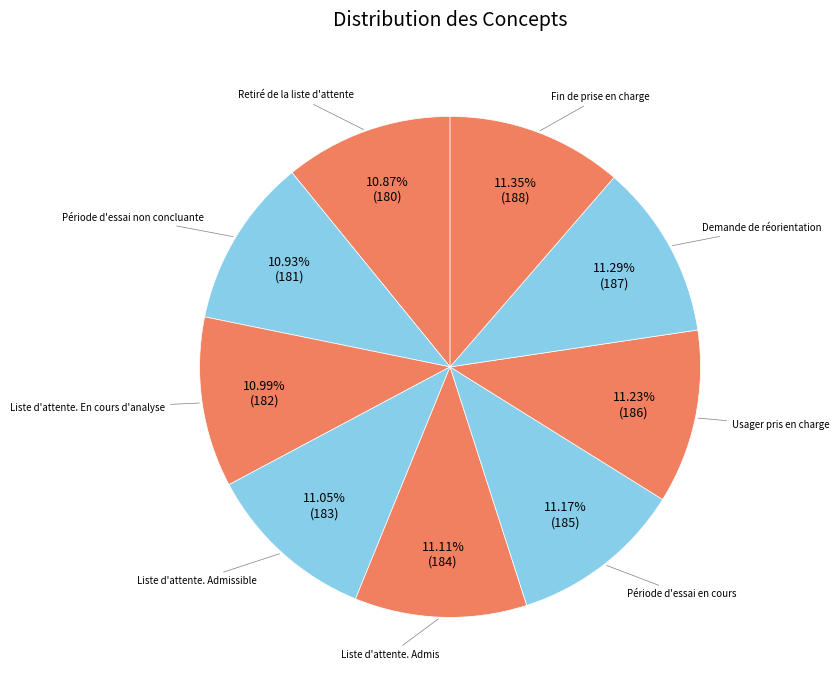

Count the number of slices in the pie.

9